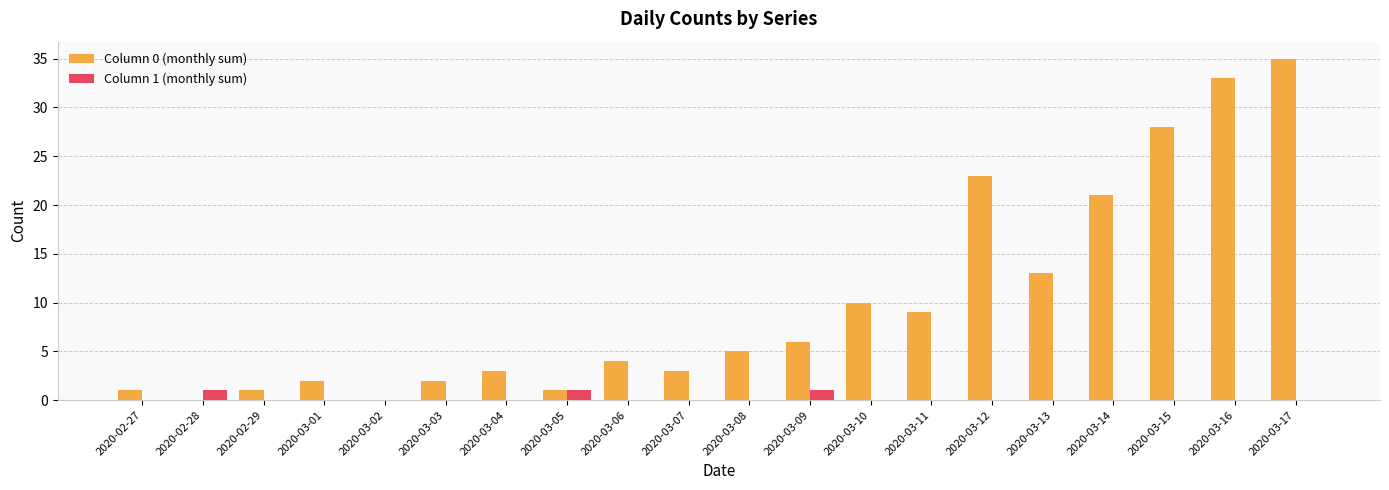

The value of Column 0 (monthly sum) at 2020-03-11 is 9. True or false?

True